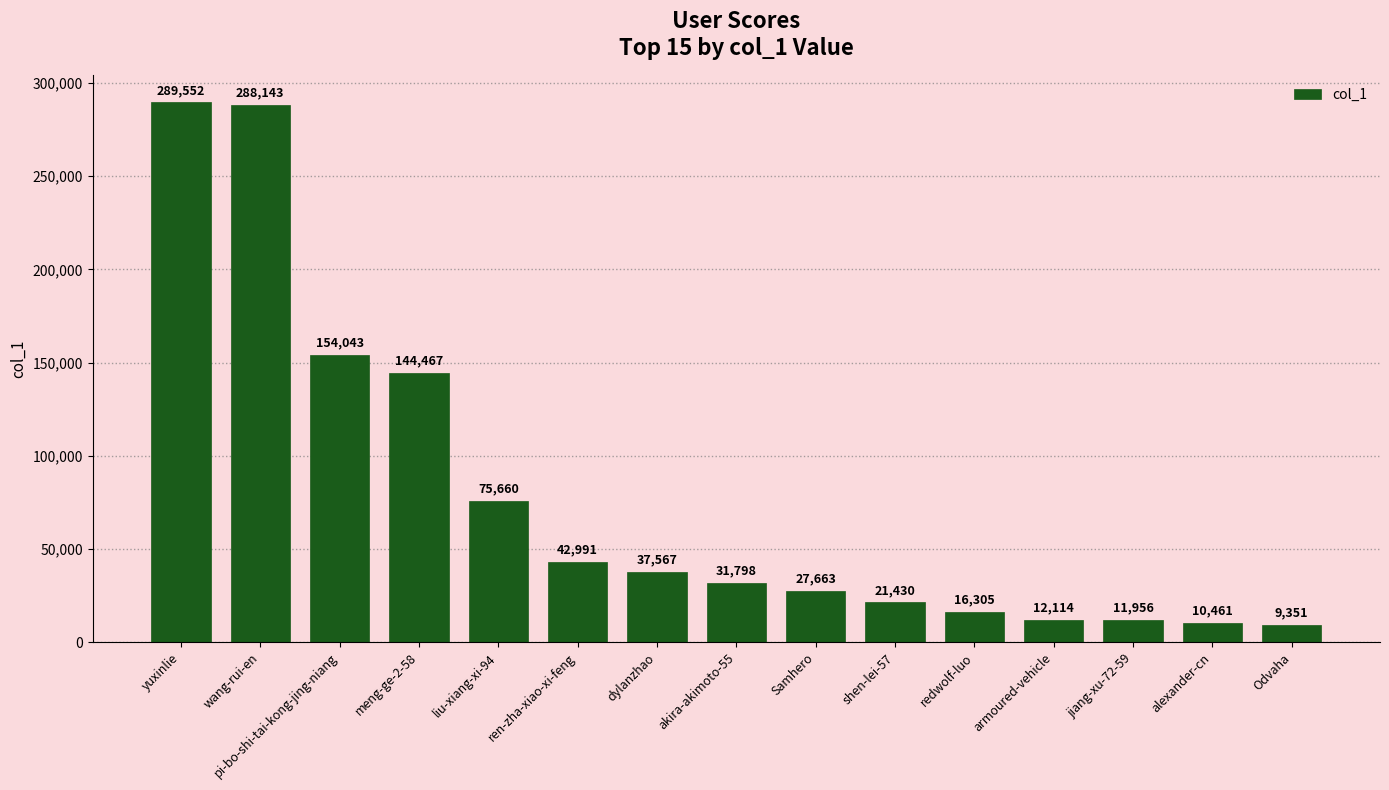

What is the maximum value shown in the chart?

289552